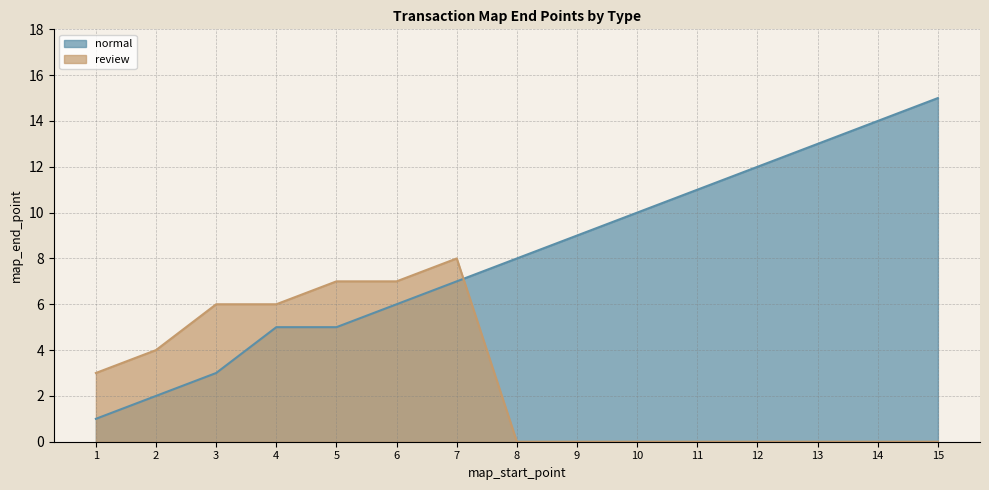

True or false: normal has more than 1 points higher than both neighbors.

False